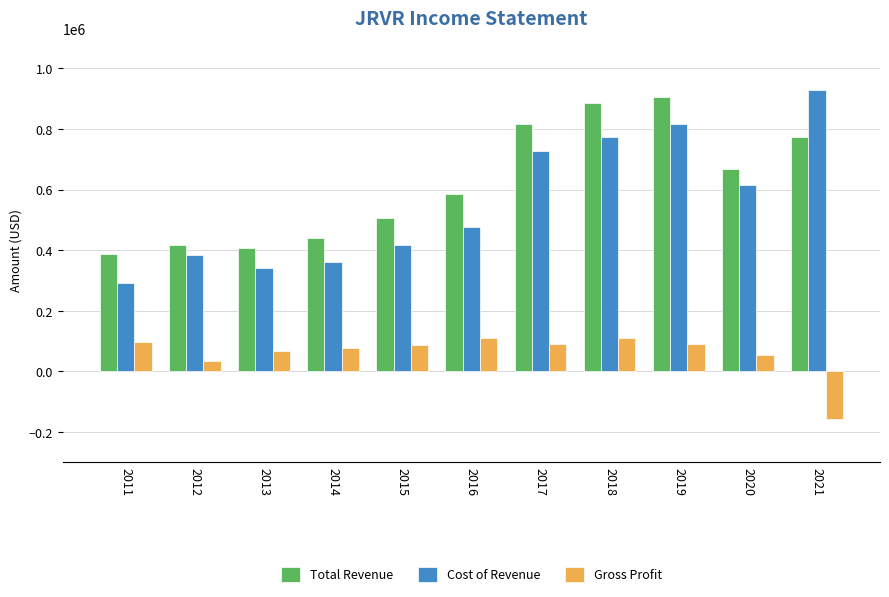

Which label corresponds to the largest value in the chart?

2021